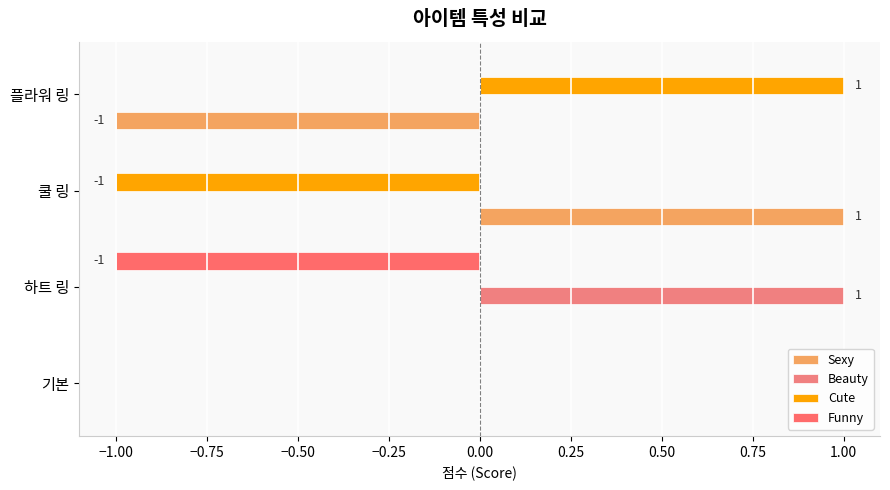

Count the number of categories in the chart.

4